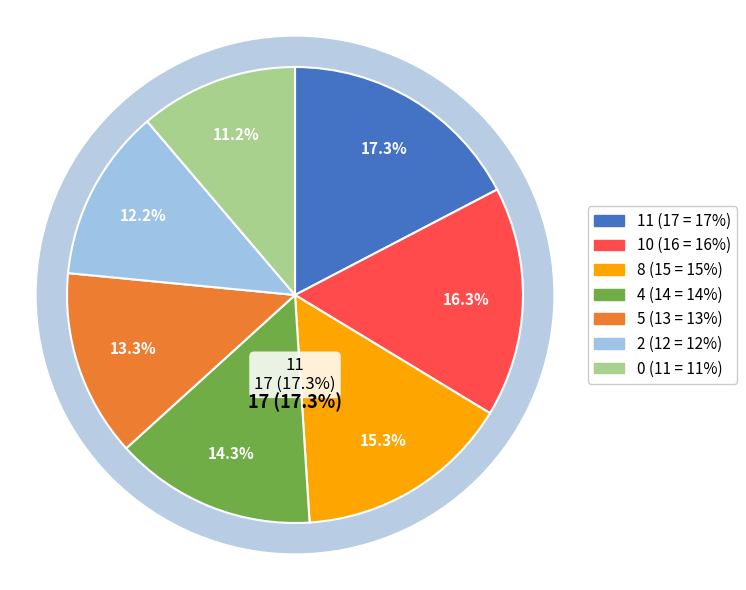

Count the number of slices in the pie.

7